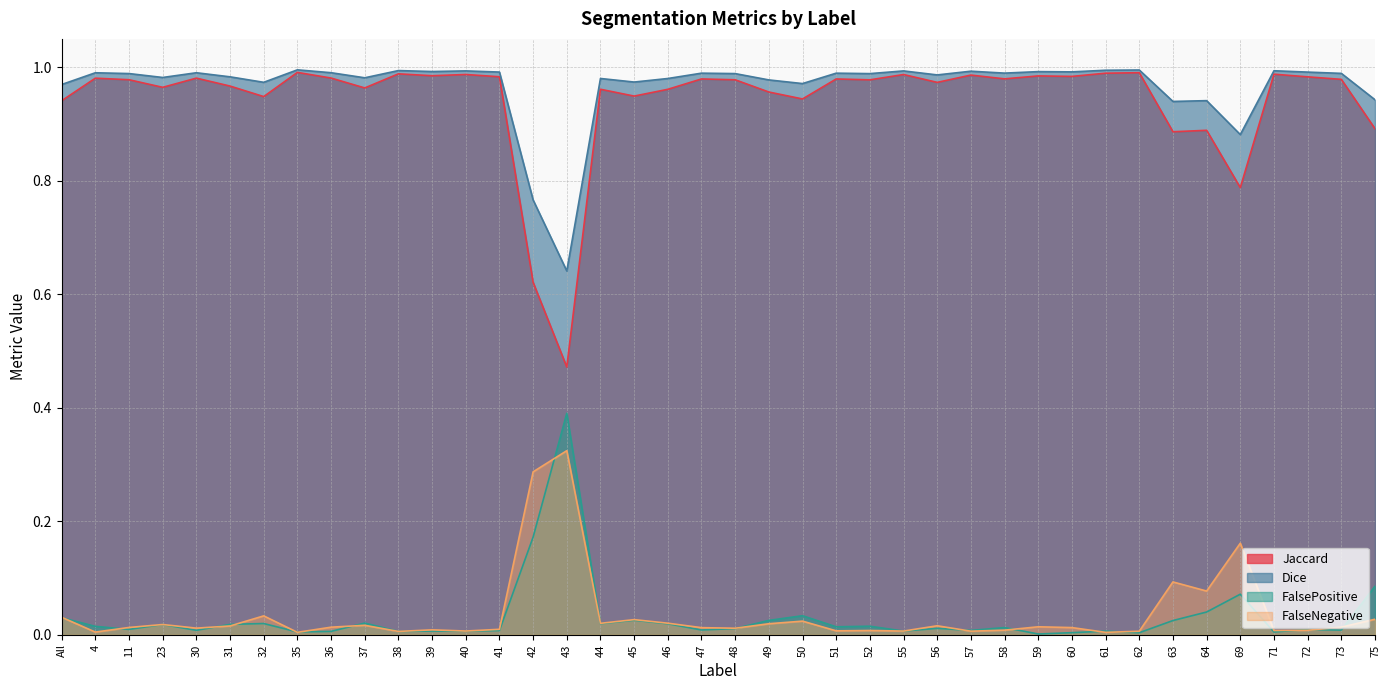

What is the total value across all series at 30?

2.0